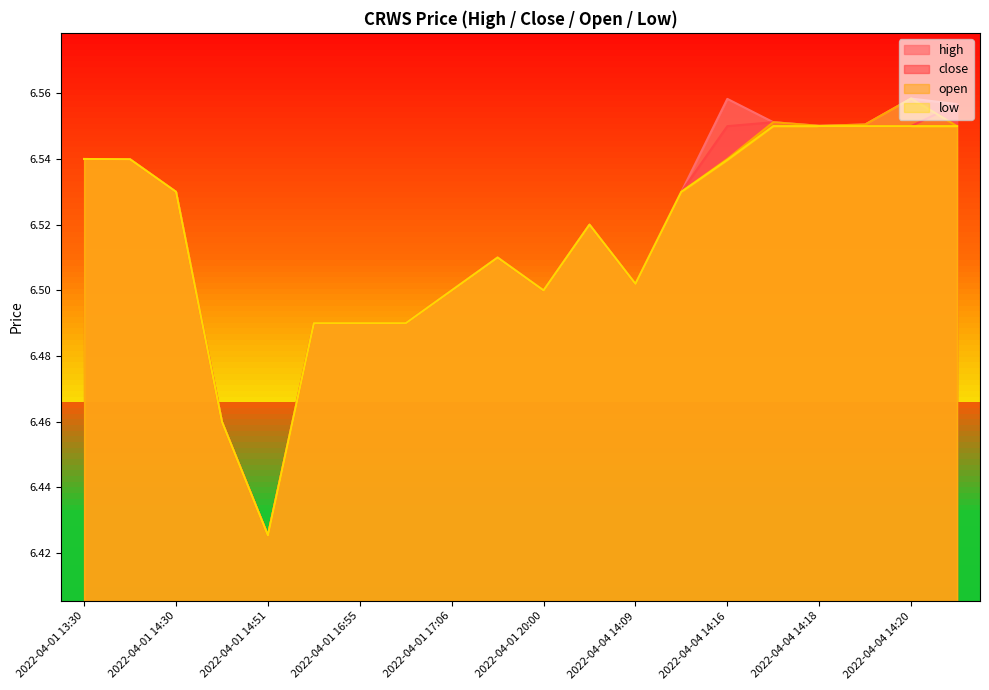

Where is the first local maximum for open?

2022-04-01 18:58